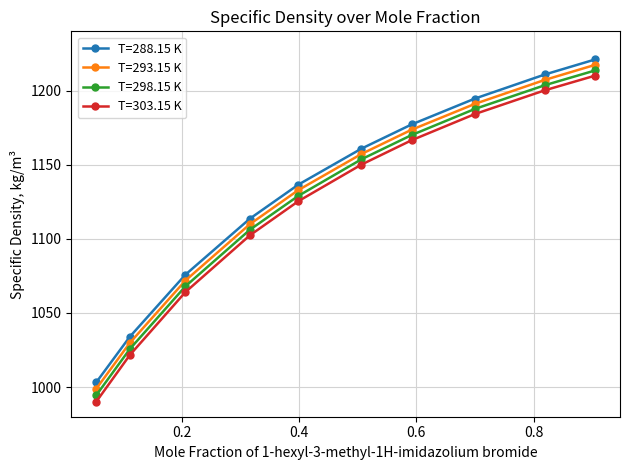

True or false: T=298.15 K has more than 2 points higher than both neighbors.

False